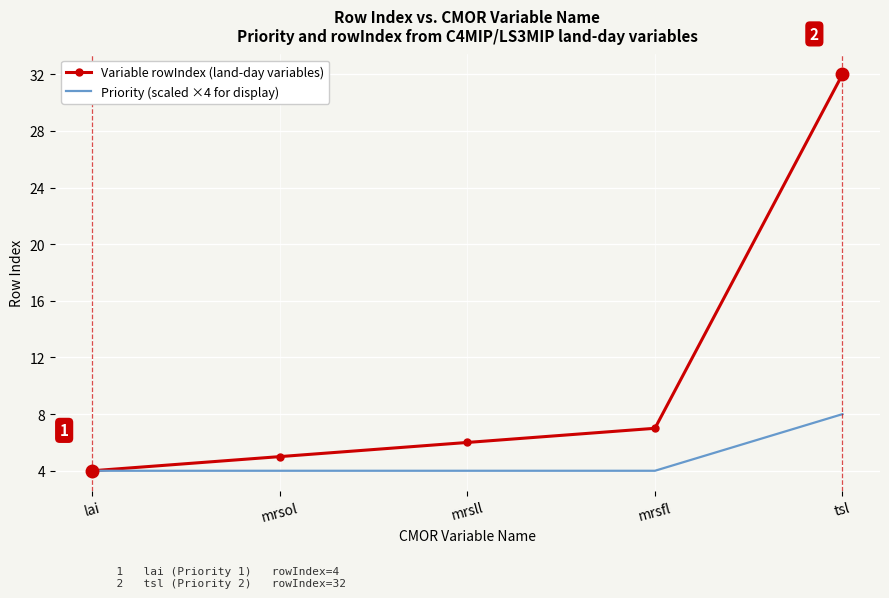

At which label does Priority (scaled ×4 for display) reach its peak?

tsl